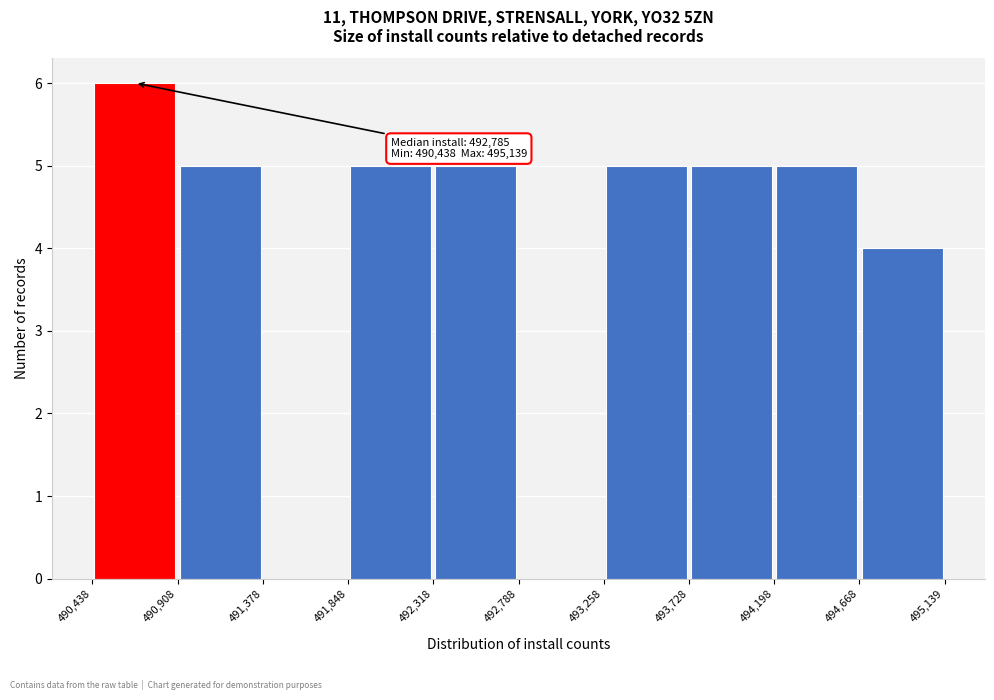

Over which range of the x-axis is the bar tallest?

490,438 to 490,908